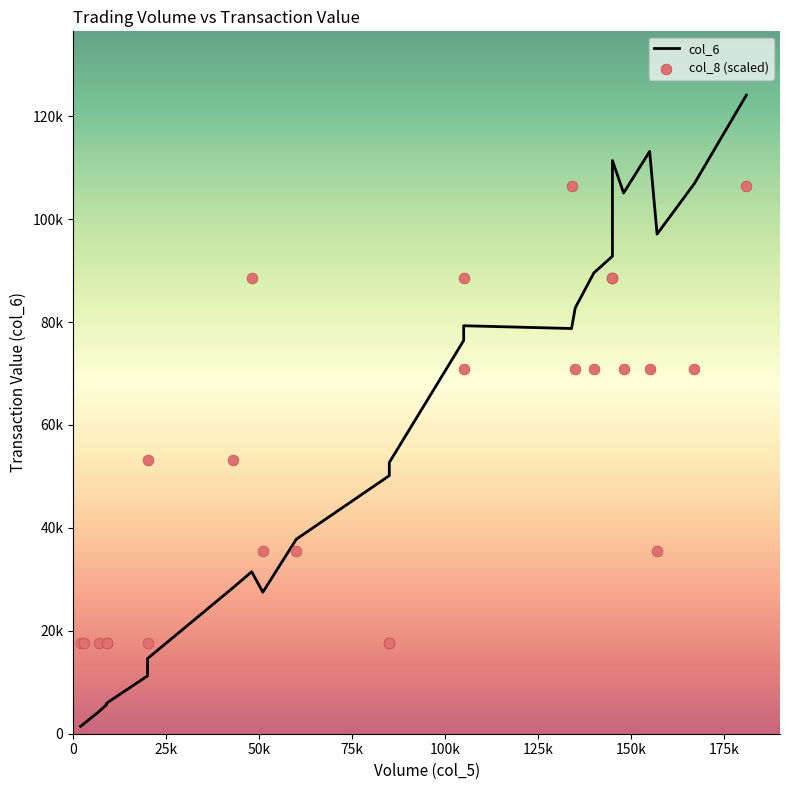

Which series has the widest spread of Y values?

col_6